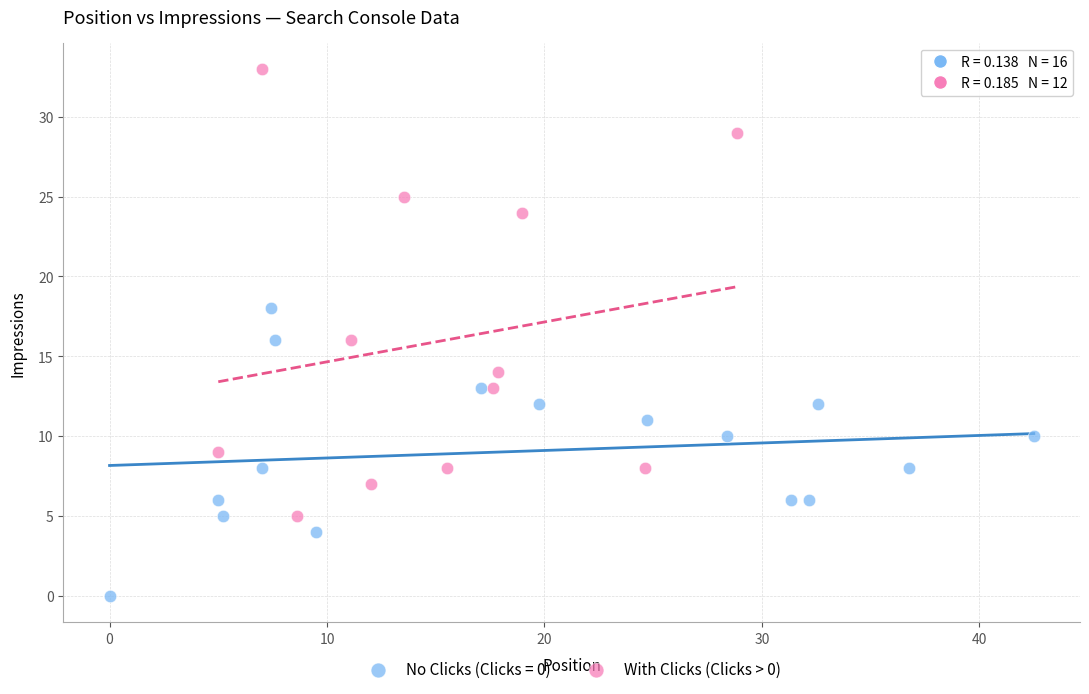

Which series has the largest Y range (max minus min)?

With Clicks (Clicks > 0)